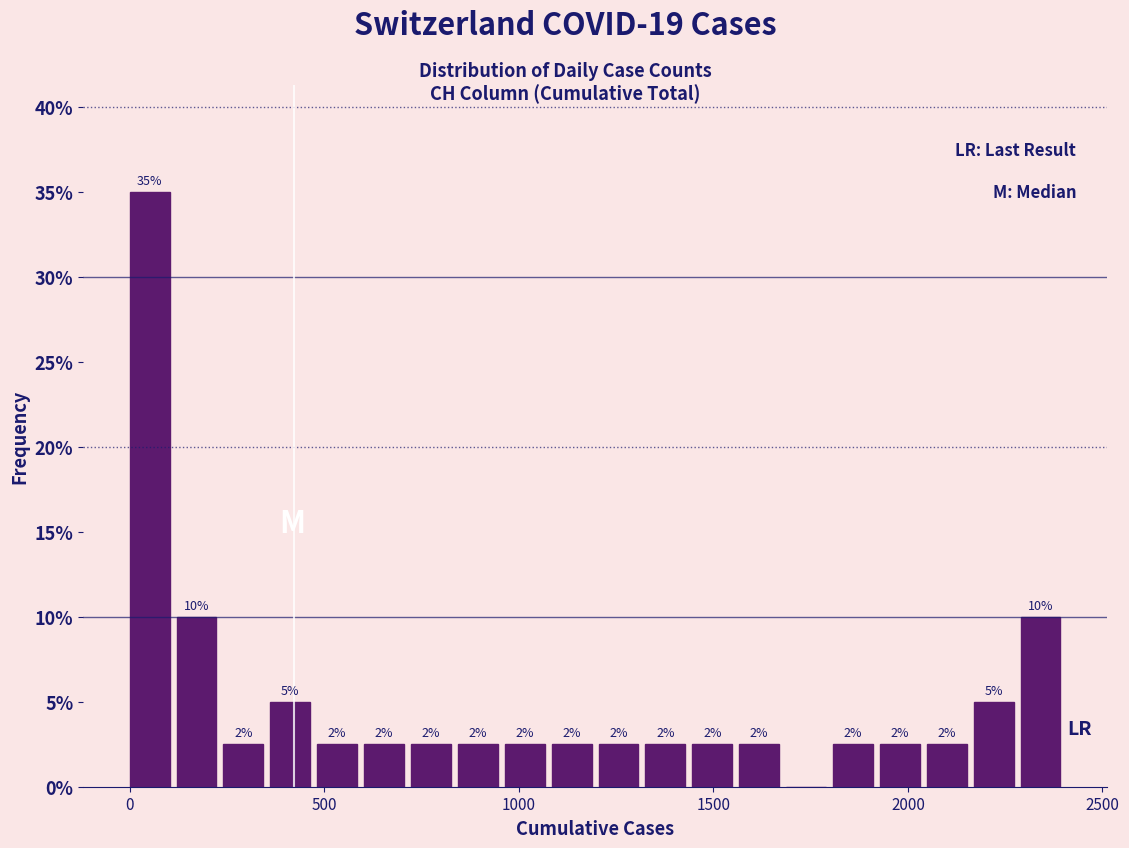

Around what value on the x-axis is the tallest bar? Give the approximate position of its centre, as read against the axis.

50